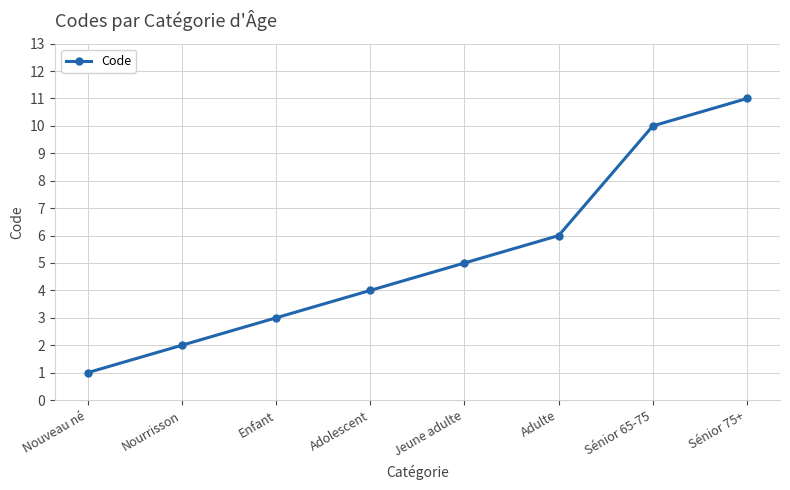

How many lines are shown in the chart?

1